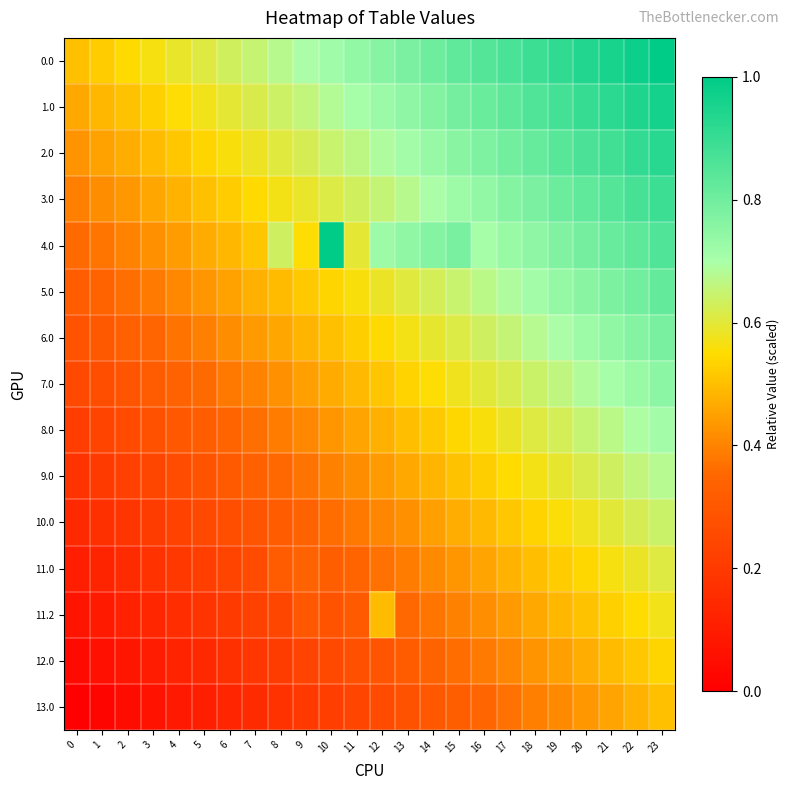

Which series has the largest range (max minus min)?

4.0